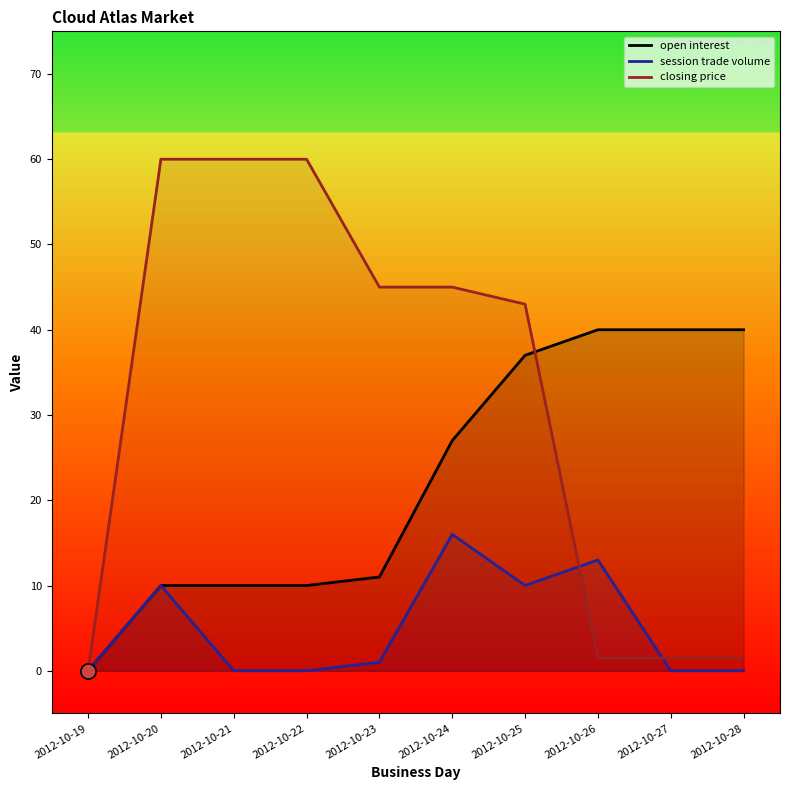

Which series contains the highest Y value?

closing price